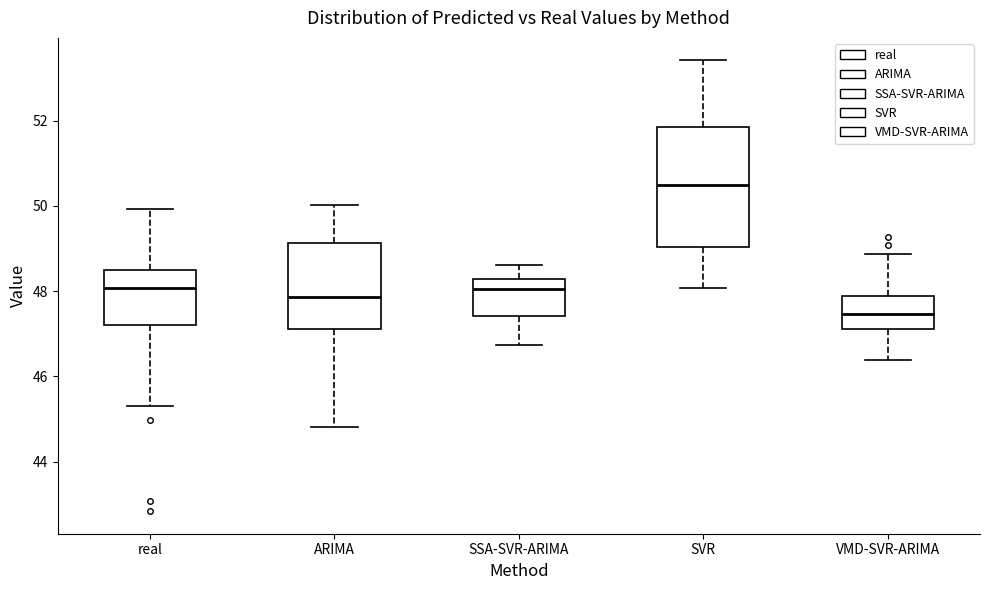

Which box has the highest median line?

SVR